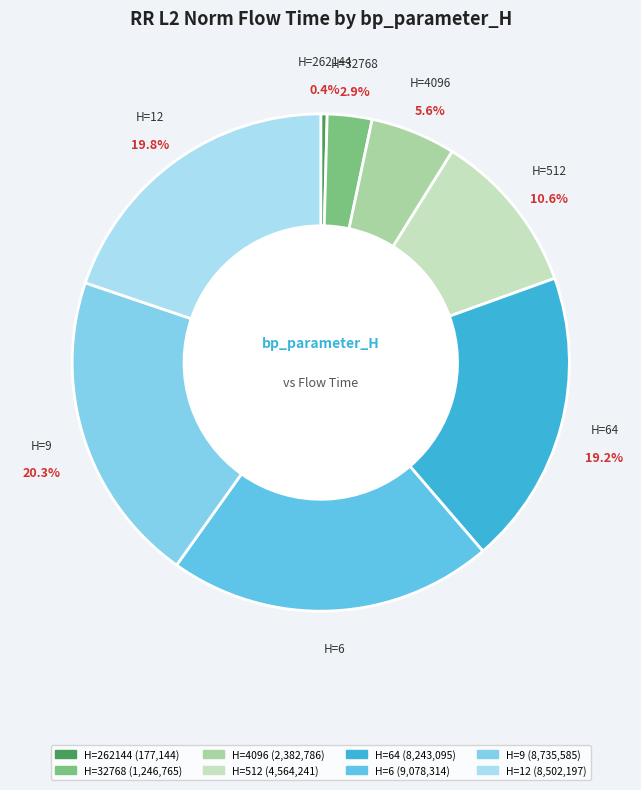

What is the largest slice in the pie chart?

H=6